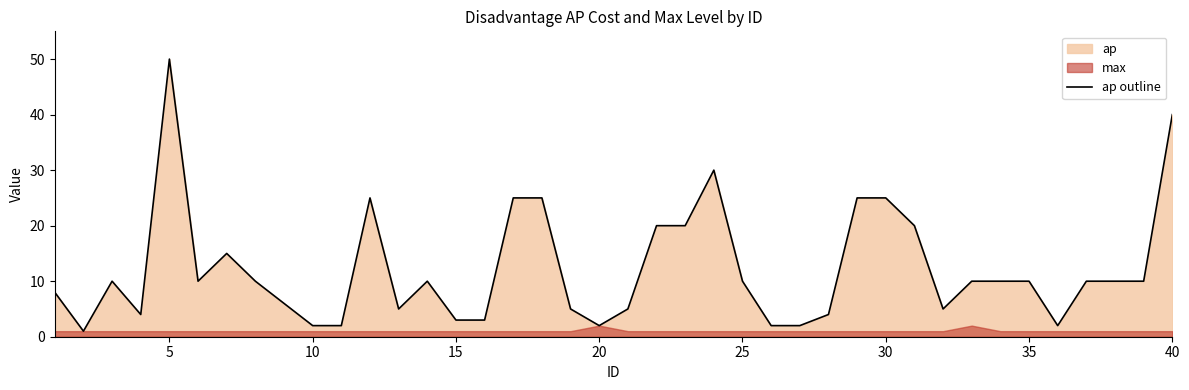

What is the highest value of the ap outline series?

50